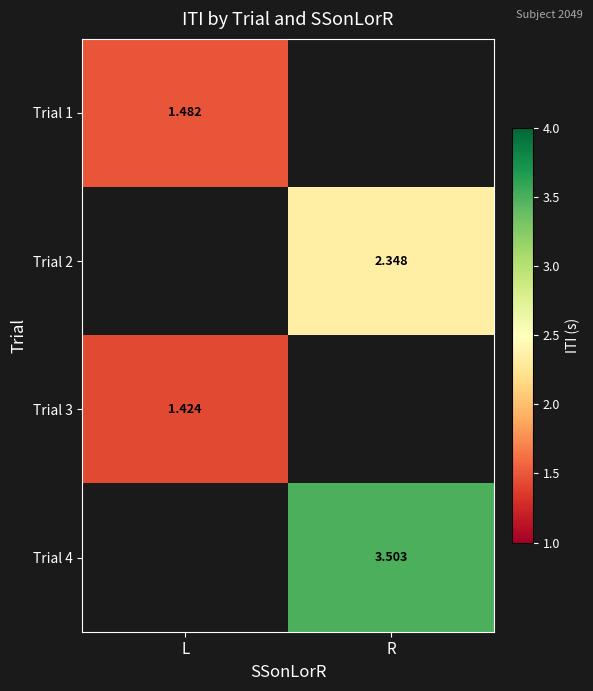

Is the value of Trial 2 at R greater than the value of Trial 4 at R?

No